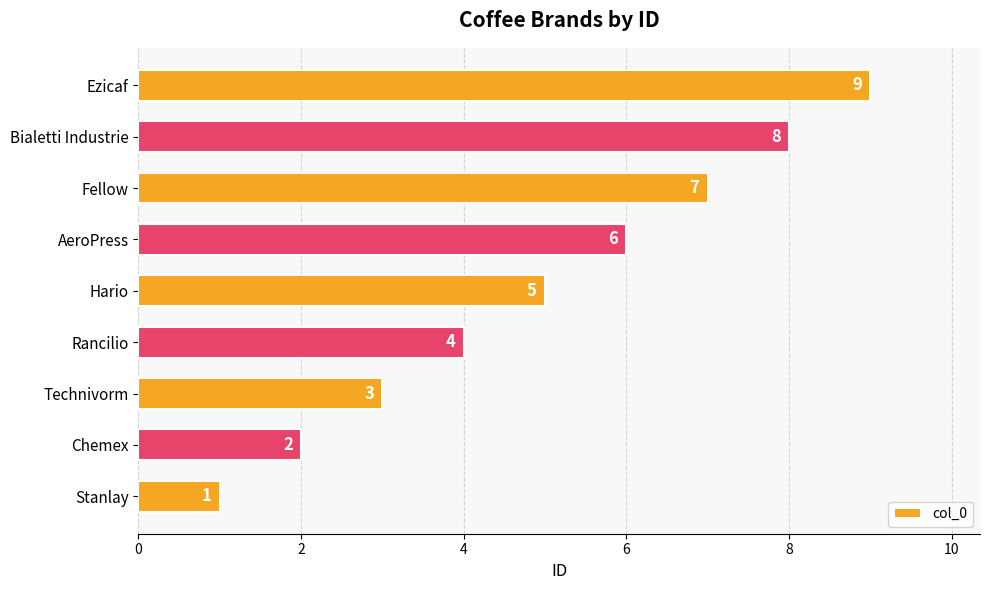

Count the number of data series in this chart.

1